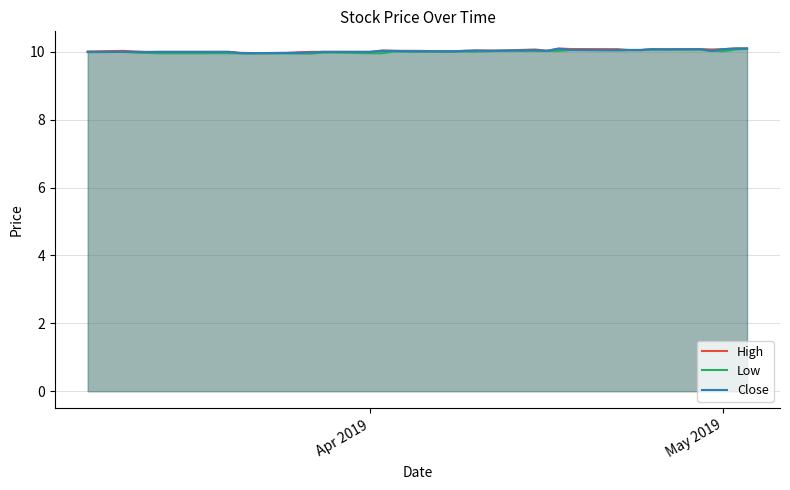

True or false: Low and High intersect in this chart.

False